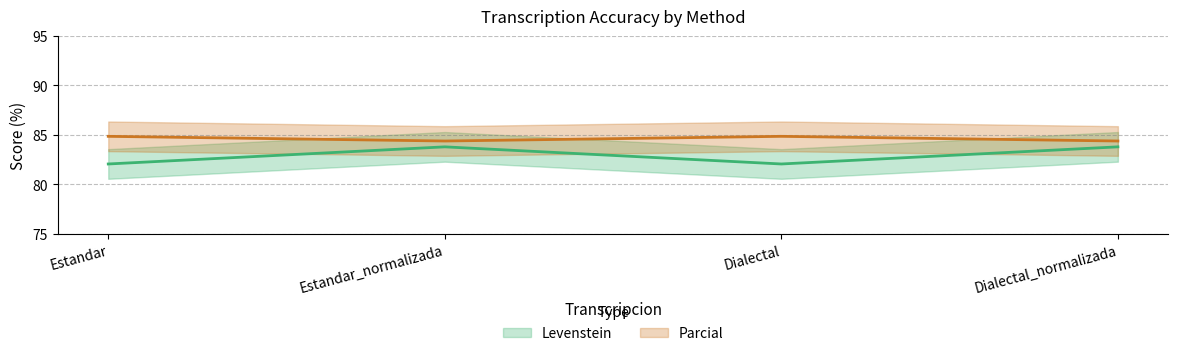

Which category has the highest value in the Parcial series?

Estandar